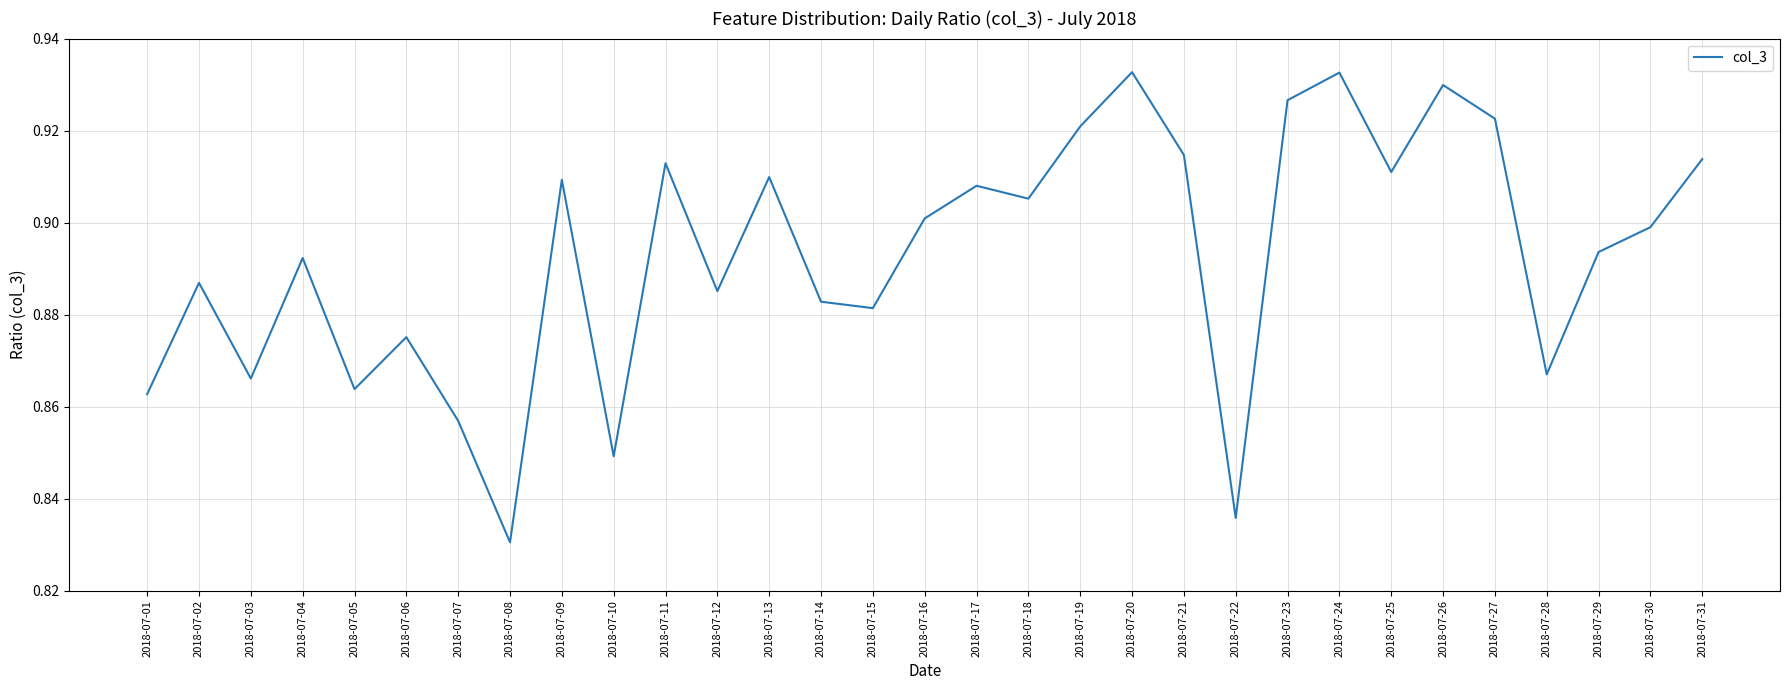

Which has a higher value, 2018-07-22 or 2018-07-17?

2018-07-17